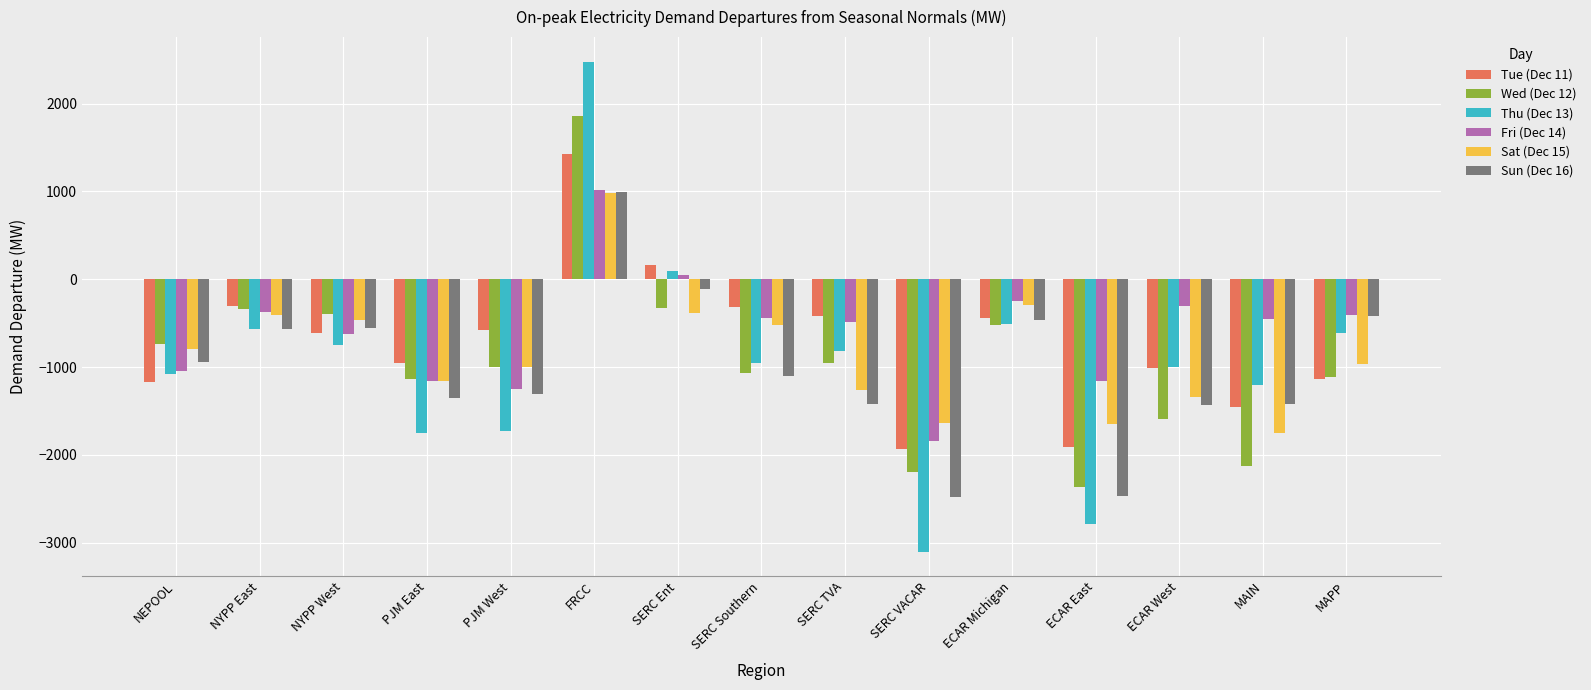

Which series has the largest range (max minus min)?

Thu (Dec 13)